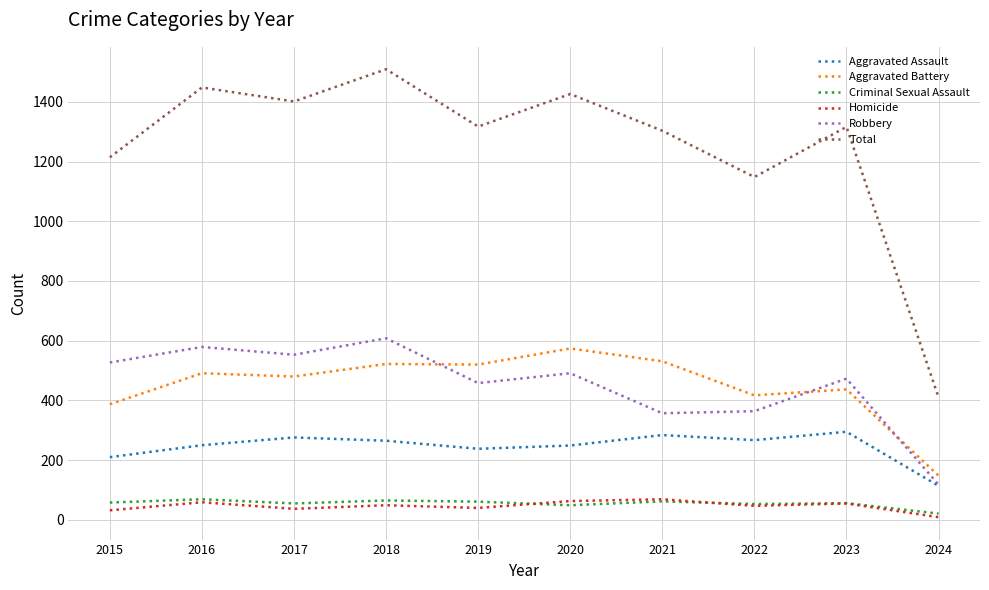

Which series has the largest range (max minus min)?

Total